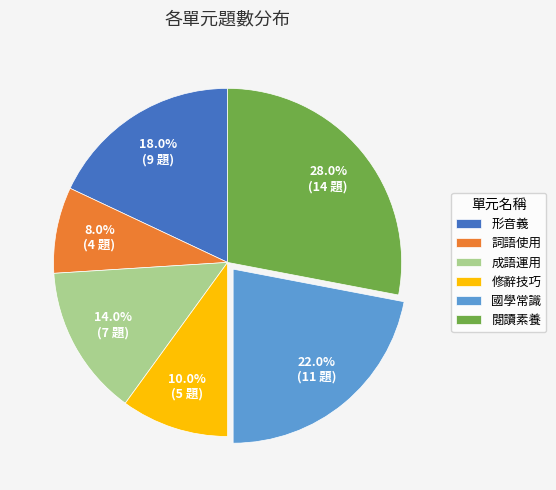

Which category has the smallest portion of the pie?

詞語使用